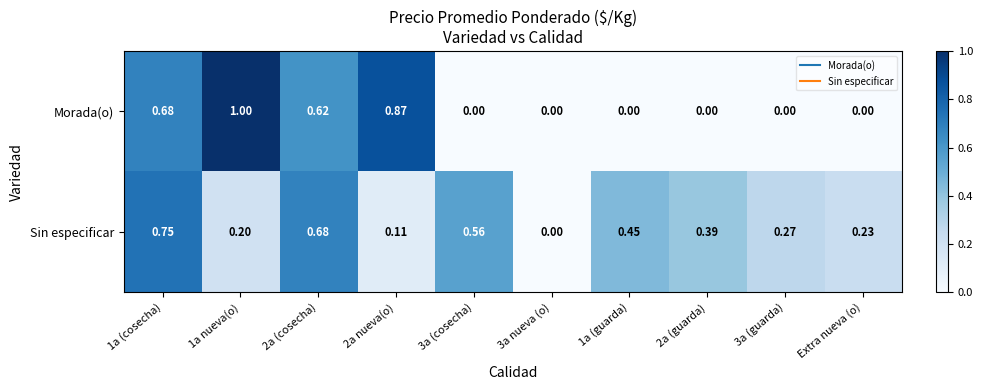

Rank the series by their average value, from highest to lowest.

Sin especificar, Morada(o)